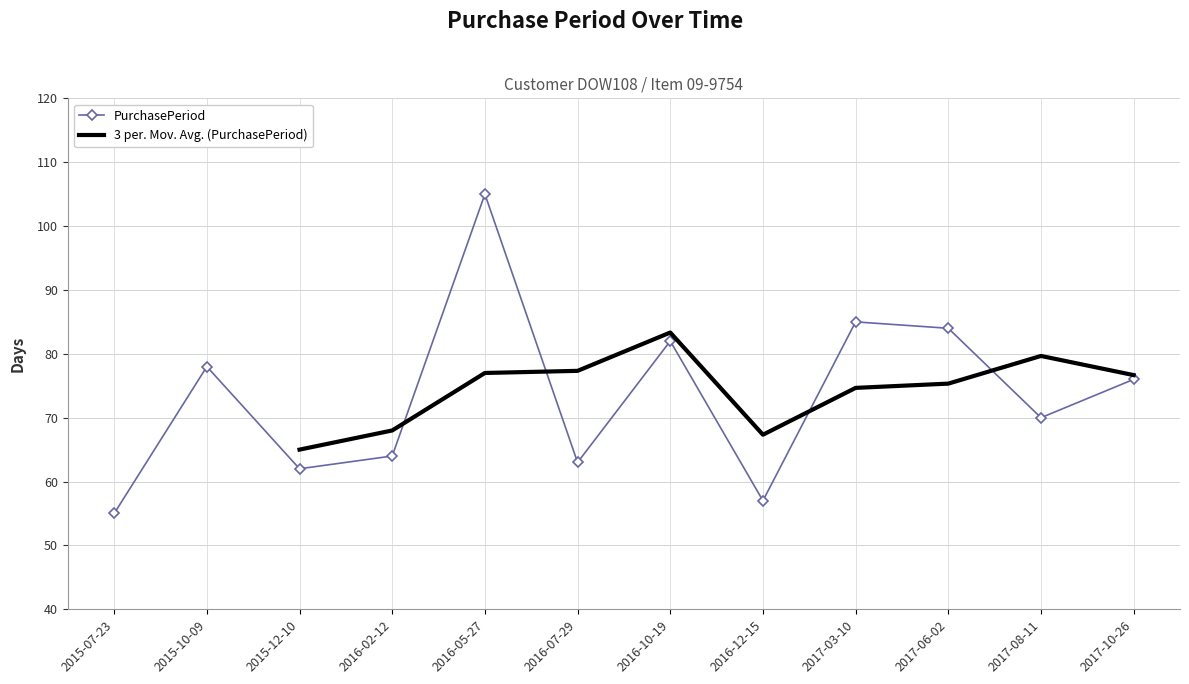

List the labels in order of value, smallest first.

2015-07-23, 2016-12-15, 2015-12-10, 2016-07-29, 2016-02-12, 2017-08-11, 2017-10-26, 2015-10-09, 2016-10-19, 2017-06-02, 2017-03-10, 2016-05-27